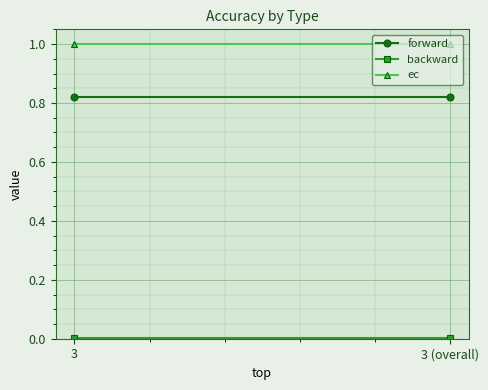

Which series has the largest total across all categories?

ec